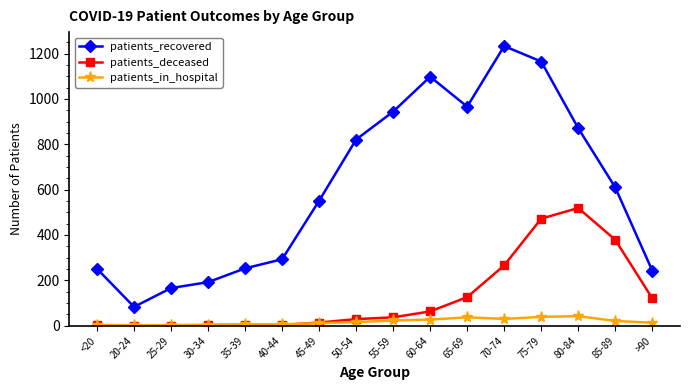

Does the chart display data point markers on the line(s)?

Yes